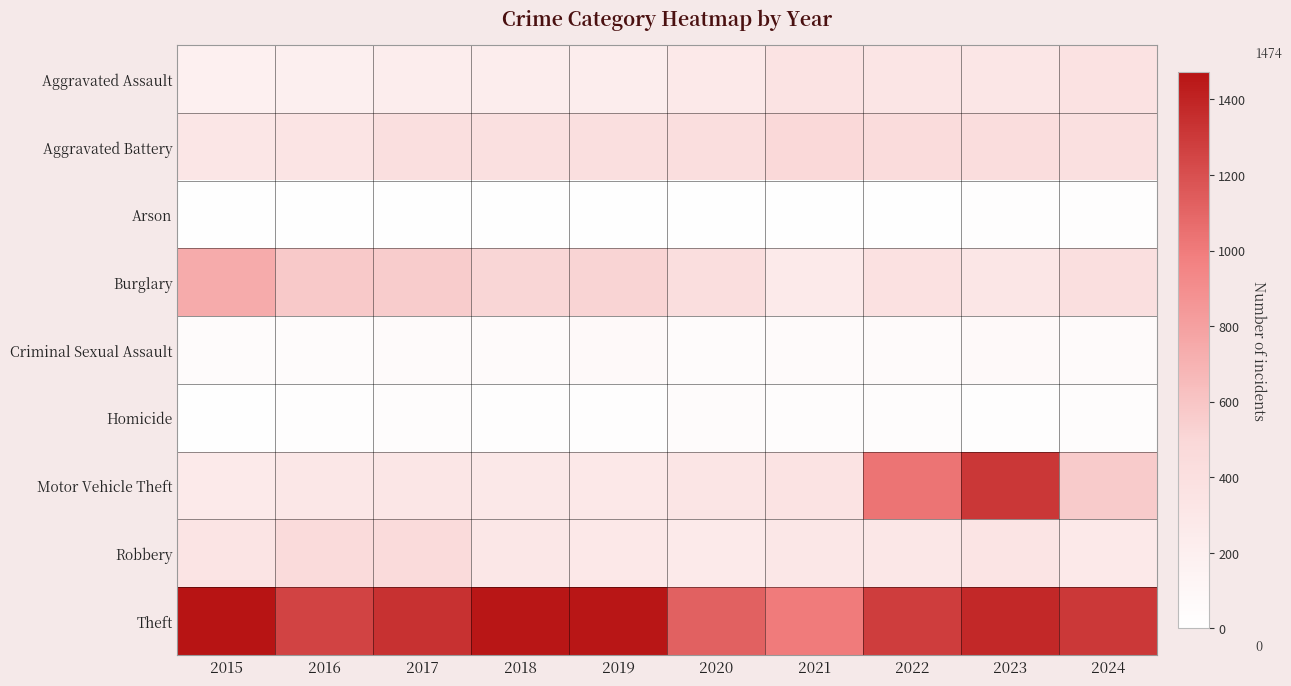

Count the number of data series in this chart.

9